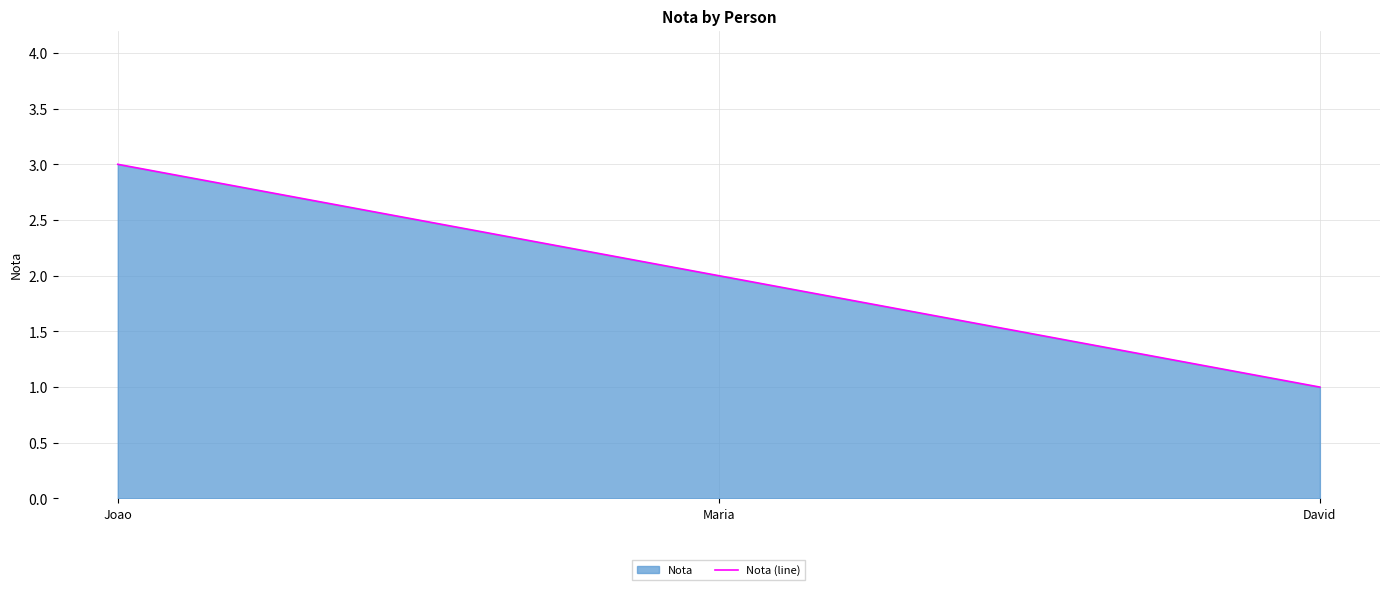

What is the difference between the maximum and minimum values?

2